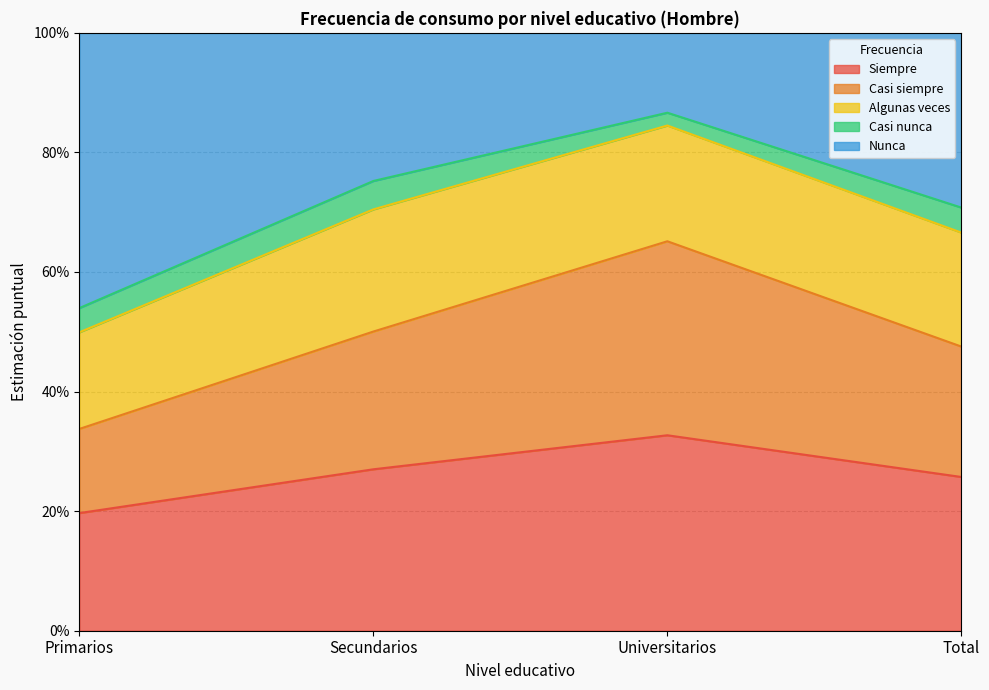

What is the difference between the Nunca values at Primarios and Total?

0.2